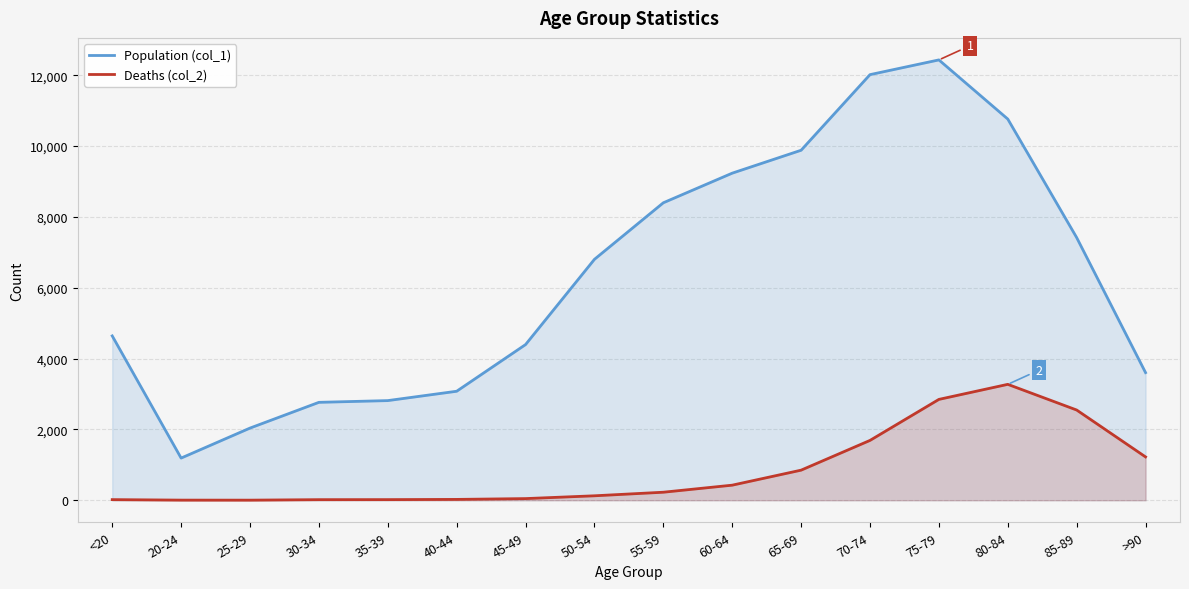

What is the difference between the highest and lowest values at 85-89?

4869